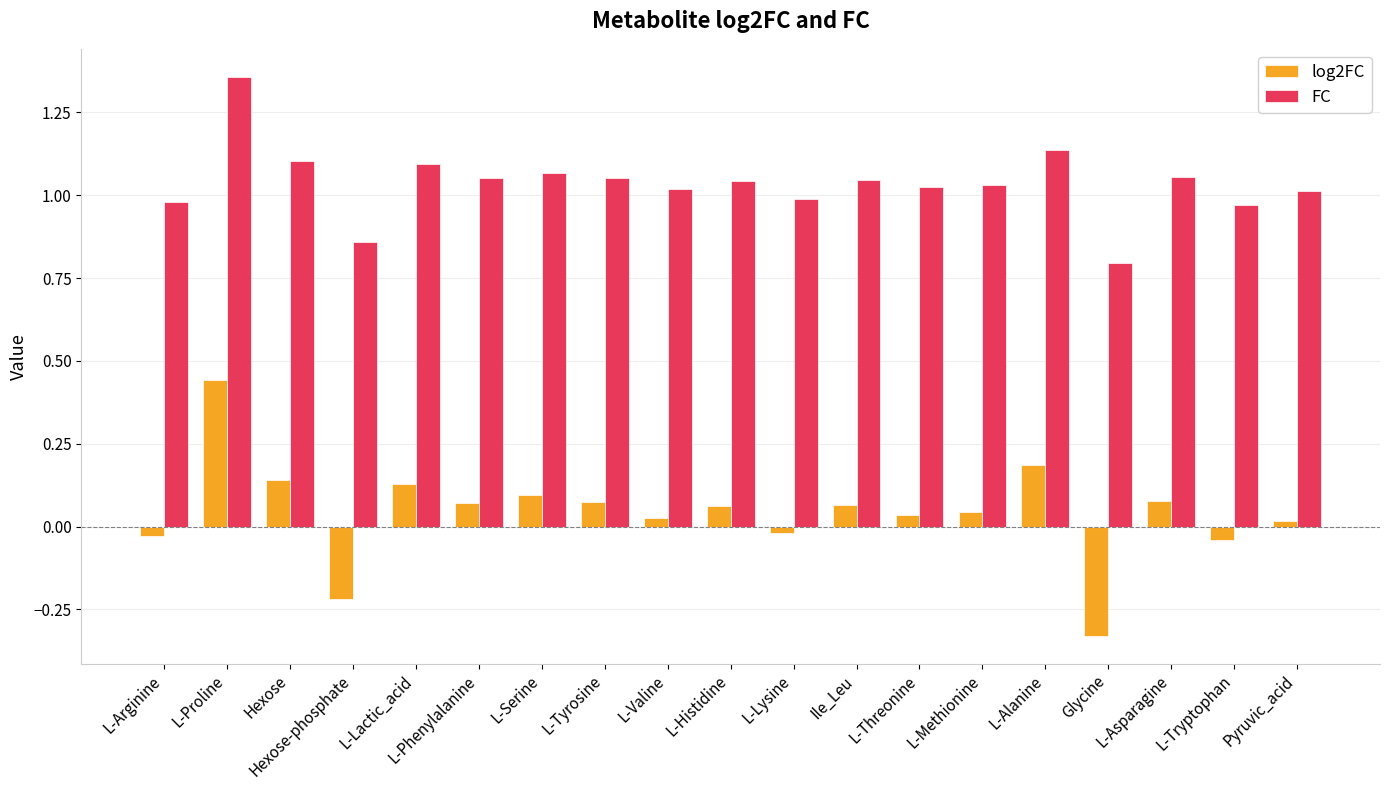

True or false: FC has a value of 1.7 at L-Threonine.

False